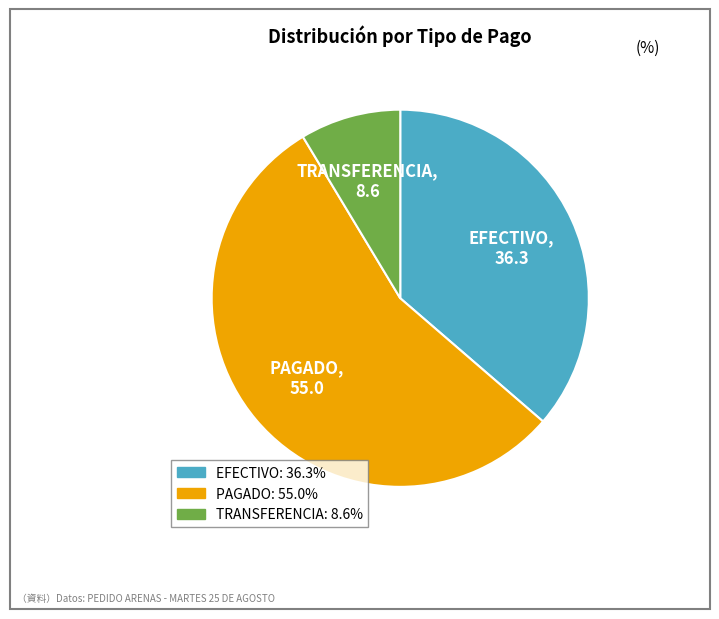

What is the smallest slice in the pie chart?

TRANSFERENCIA